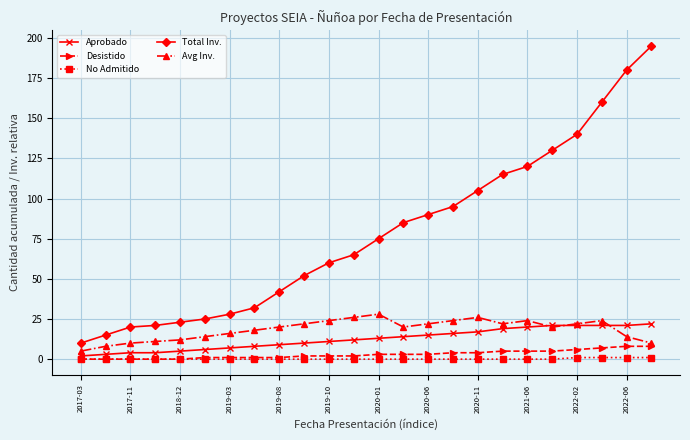

What is the highest value of the Aprobado series?

22